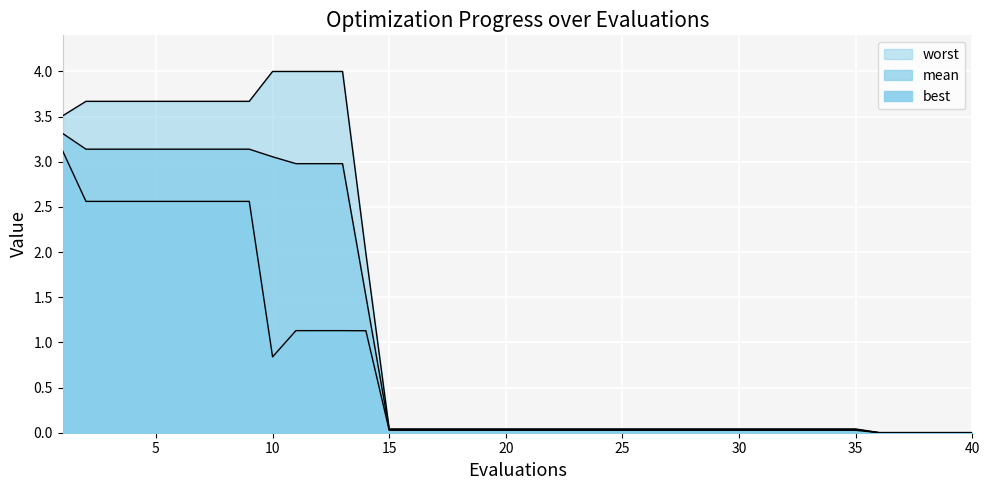

What is the difference between the second highest and minimum values in the mean series?

3.1